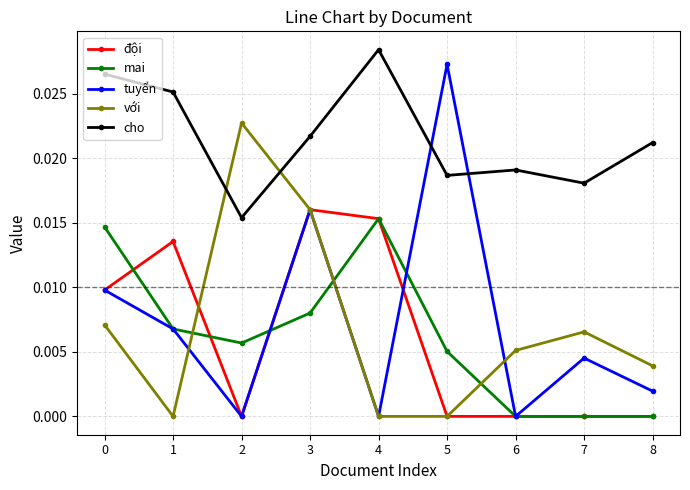

How many data points does each series have?

9